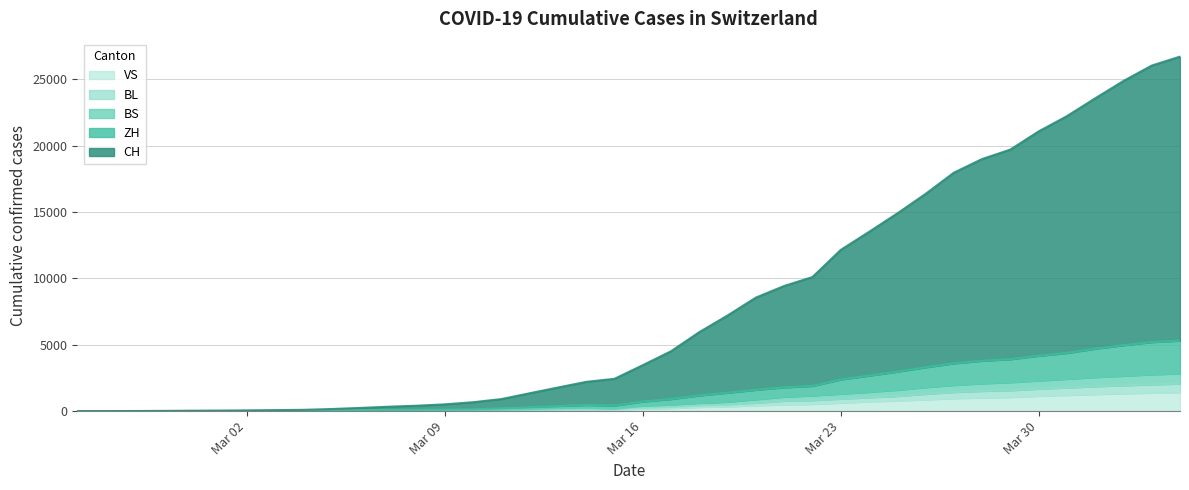

How many values in the VS series exceed 172?

19